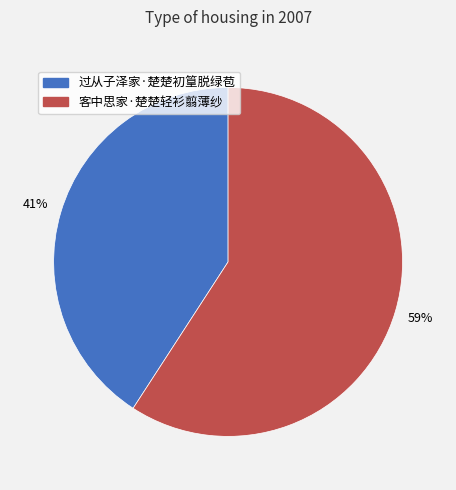

Combined, do 过从子泽家·楚楚初篁脱绿苞 and 客中思家·楚楚轻衫翦薄纱 account for over 50%?

Yes